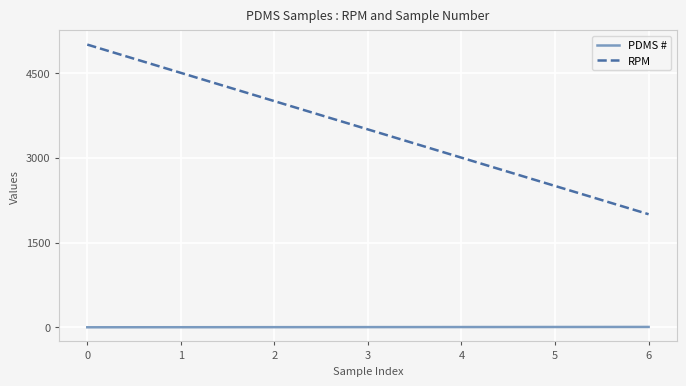

What is the maximum value shown in the chart?

5000.0